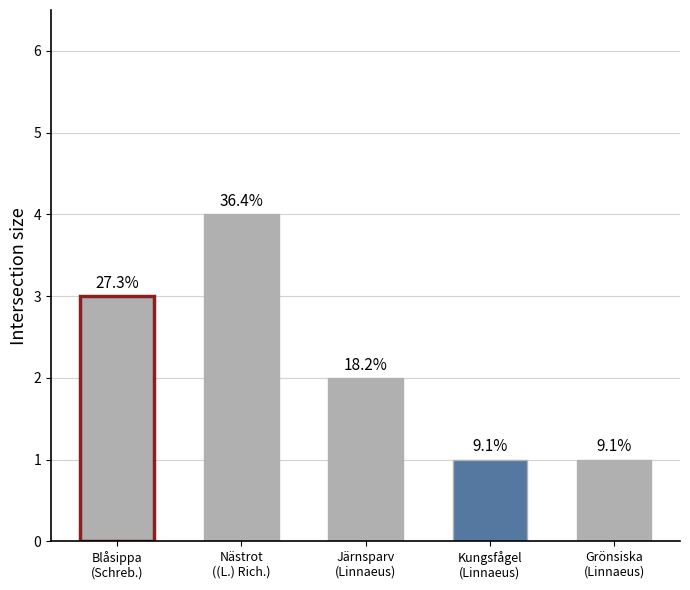

What is the smallest value displayed?

1